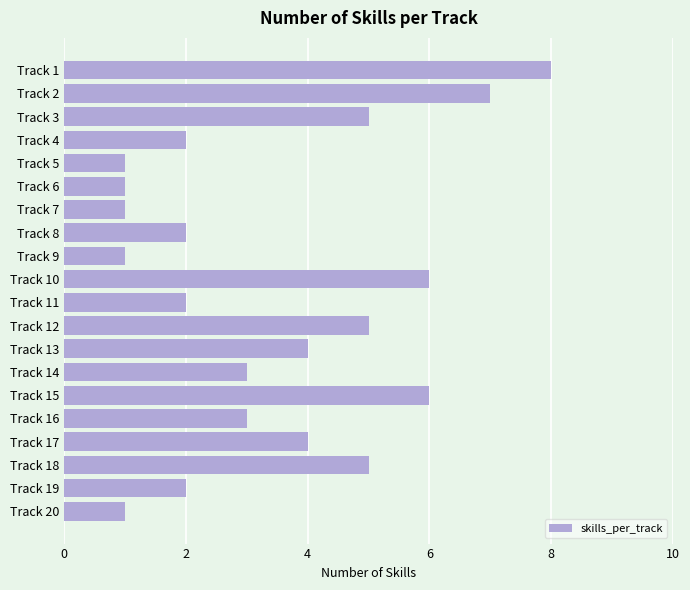

Reading top to bottom, what are all the values shown in this chart?

Track 1=8	Track 2=7	Track 3=5	Track 4=2	Track 5=1	Track 6=1	Track 7=1	Track 8=2	Track 9=1	Track 10=6	Track 11=2	Track 12=5	Track 13=4	Track 14=3	Track 15=6	Track 16=3	Track 17=4	Track 18=5	Track 19=2	Track 20=1